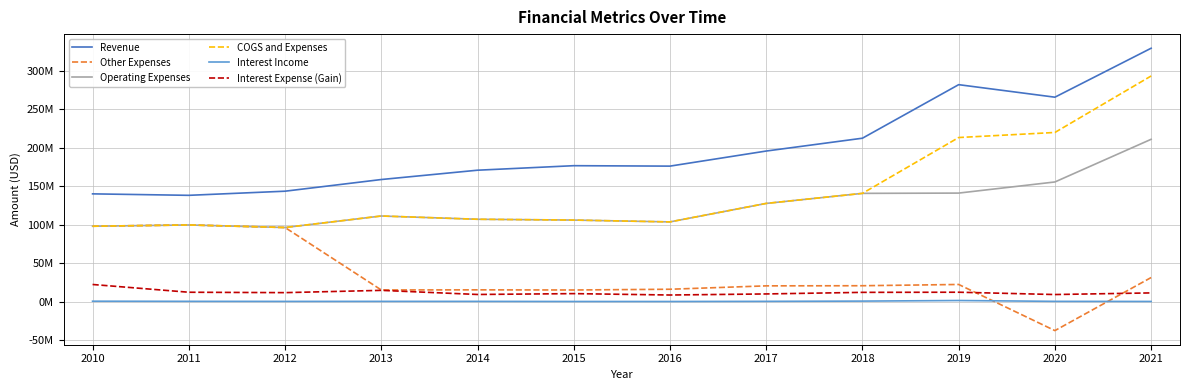

Does the chart display data point markers on the line(s)?

No